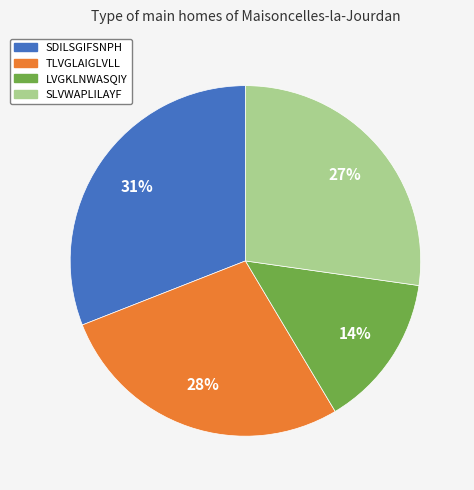

Is there a majority slice in this chart?

No